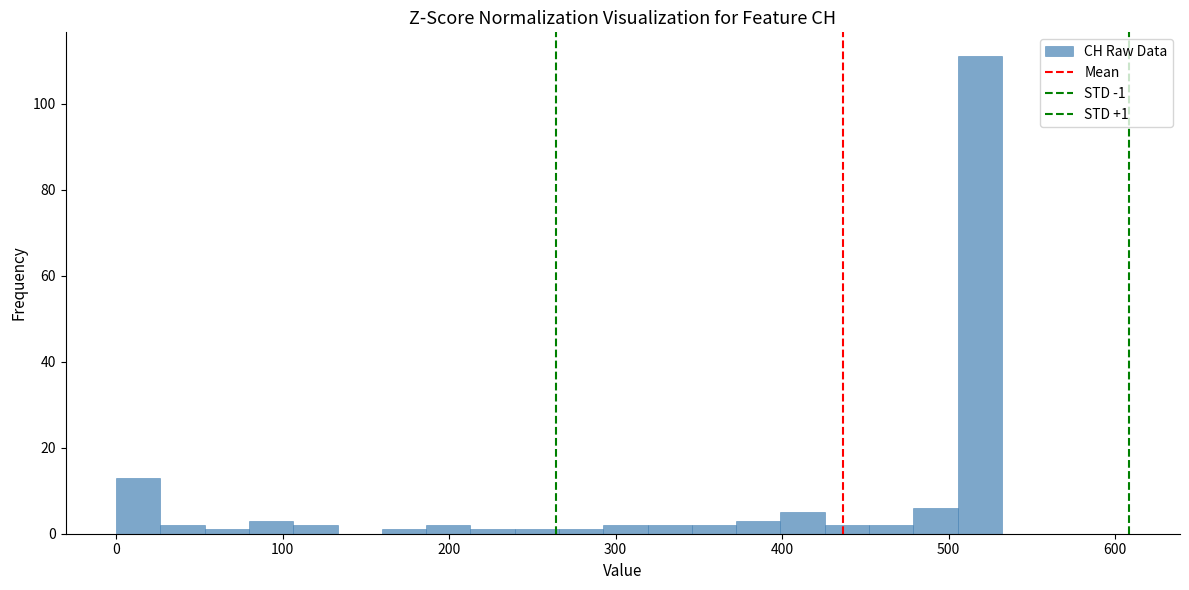

Around what value on the x-axis is the tallest bar? Give the approximate position of its centre, as read against the axis.

520